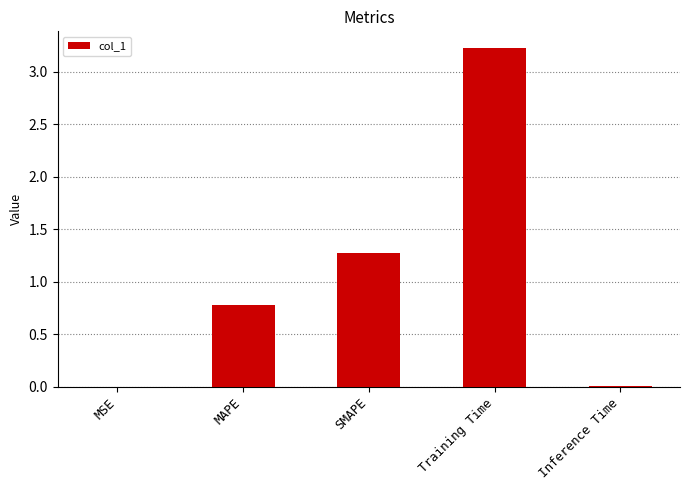

True or false: the data shows 0.8 at MAPE.

True